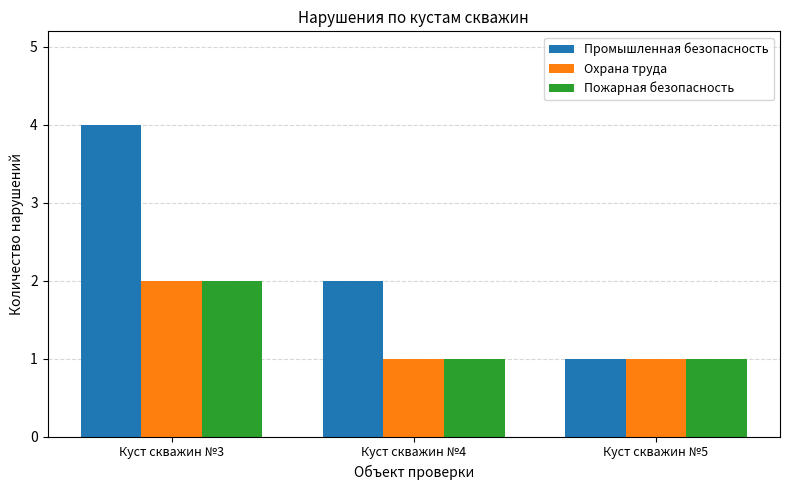

What is the difference between the highest and lowest values at Куст скважин №4?

1